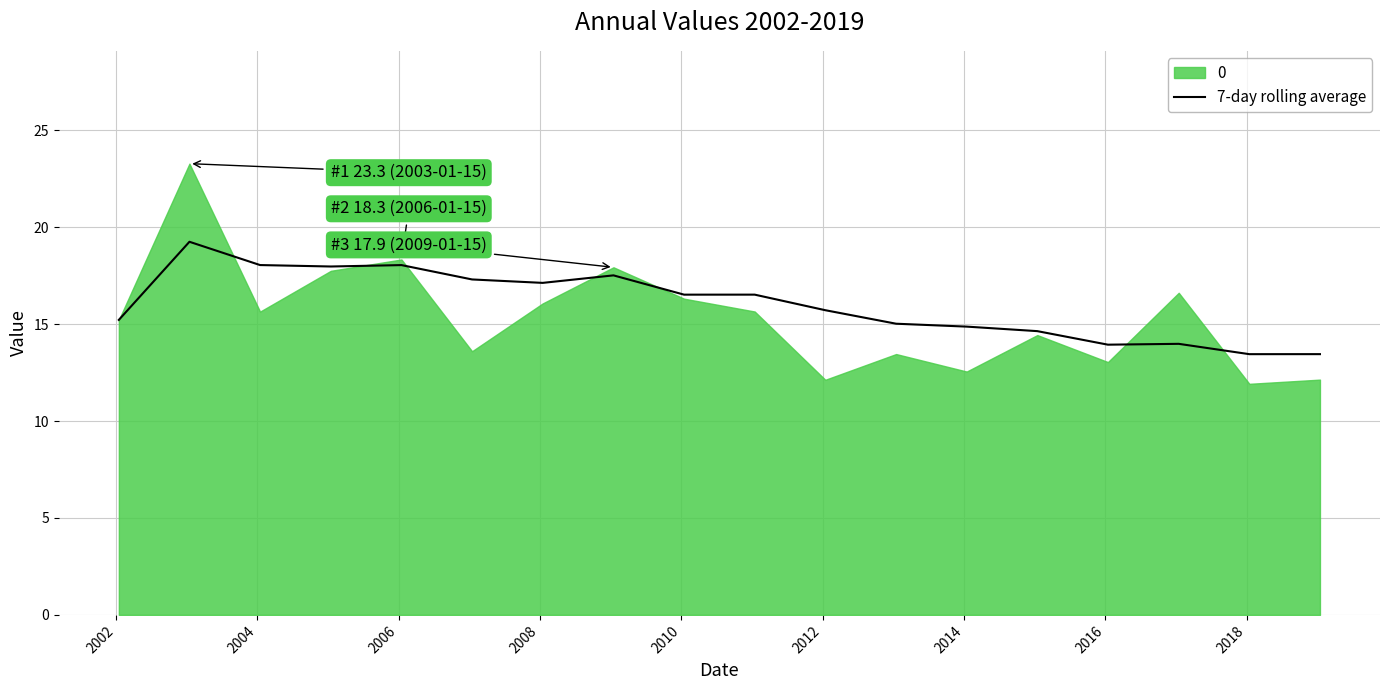

What is the maximum value for 7-day rolling average?

19.2